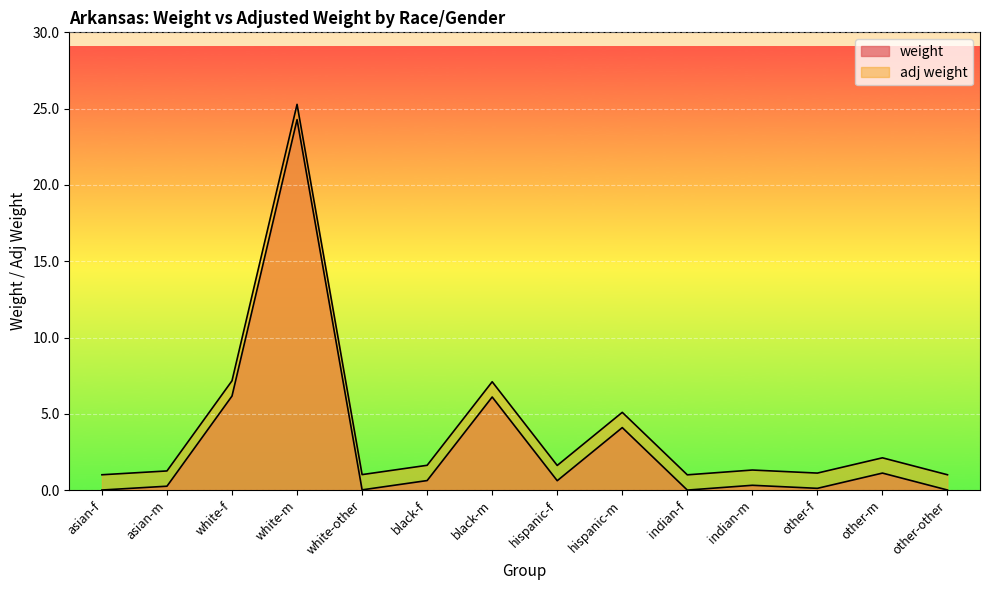

List the series in order of their peak value, highest first.

adj weight, weight